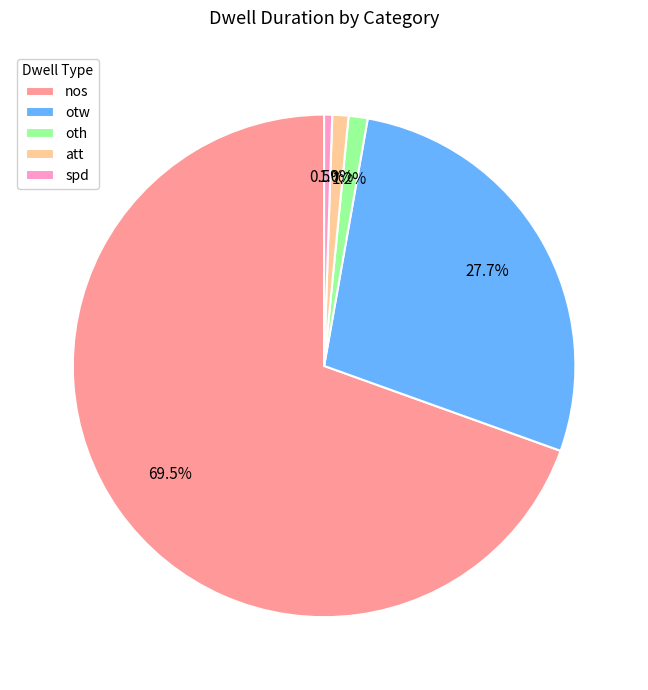

To the nearest percent, what is the average slice percentage?

20%